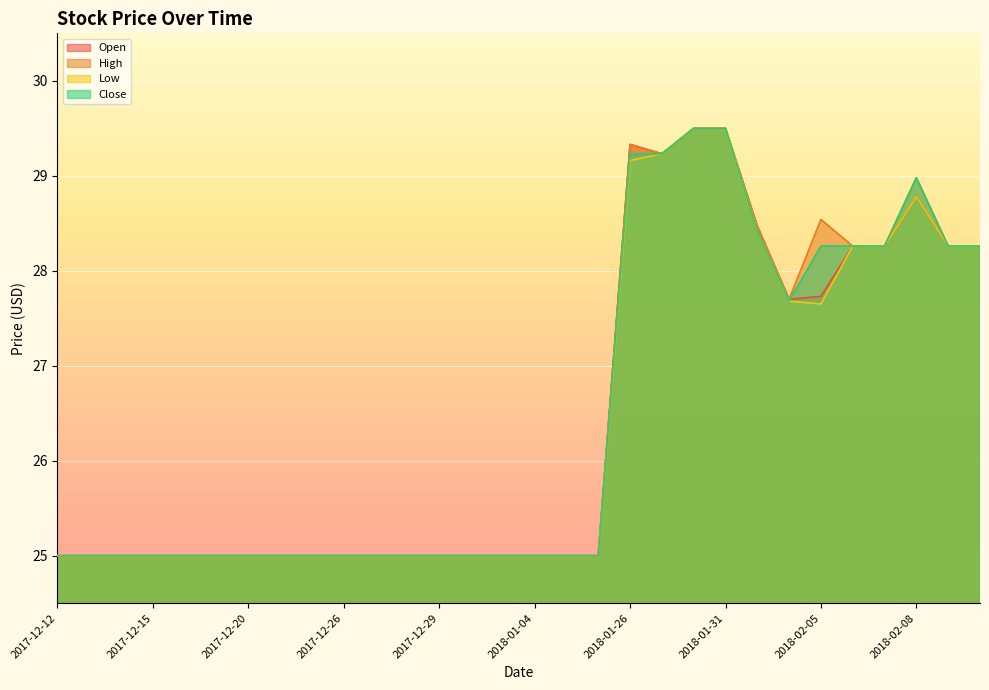

Which has a higher value, 2017-12-19 or 2017-12-21?

2017-12-19